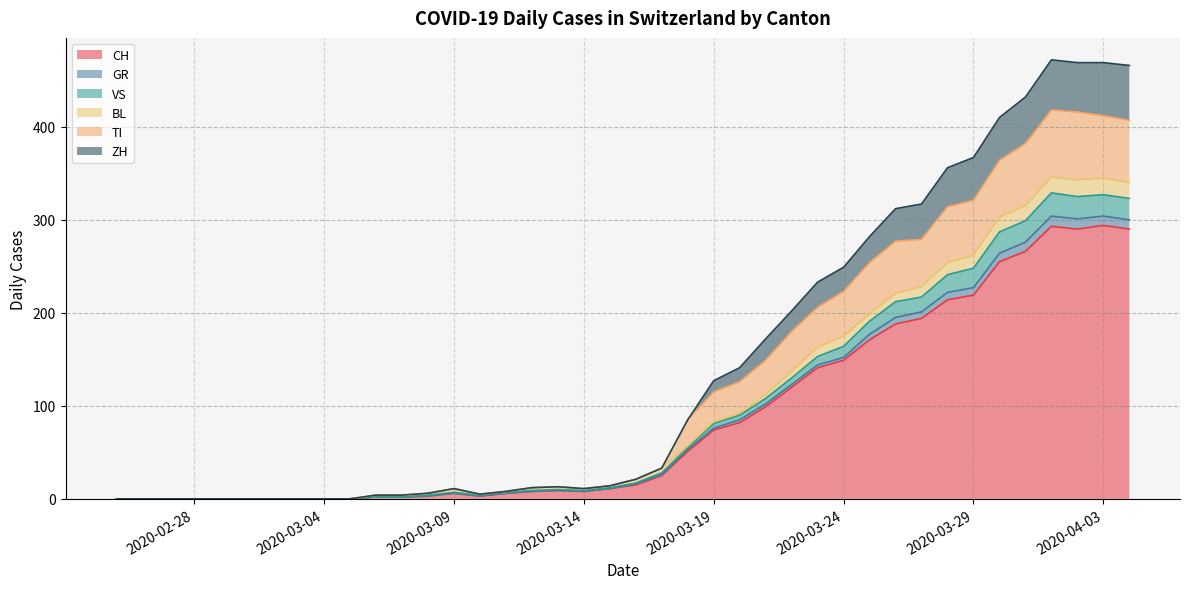

What is the difference between the TI values at 2020-03-06 and 2020-03-01?

4